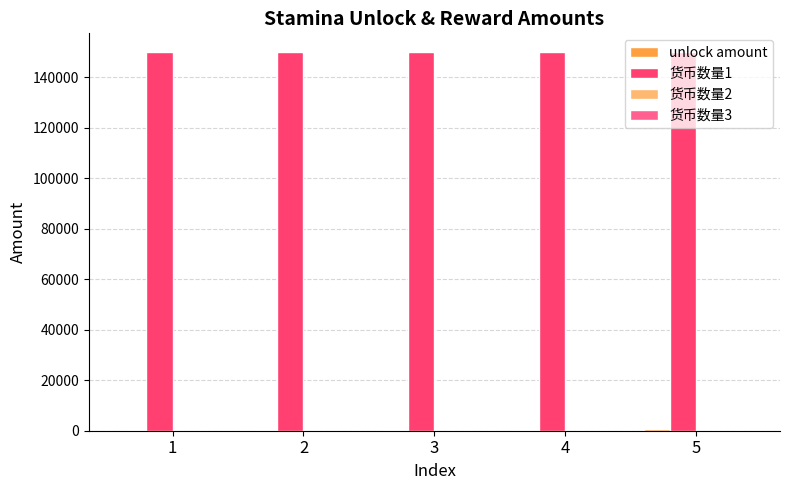

What is the maximum value shown in the chart?

150000